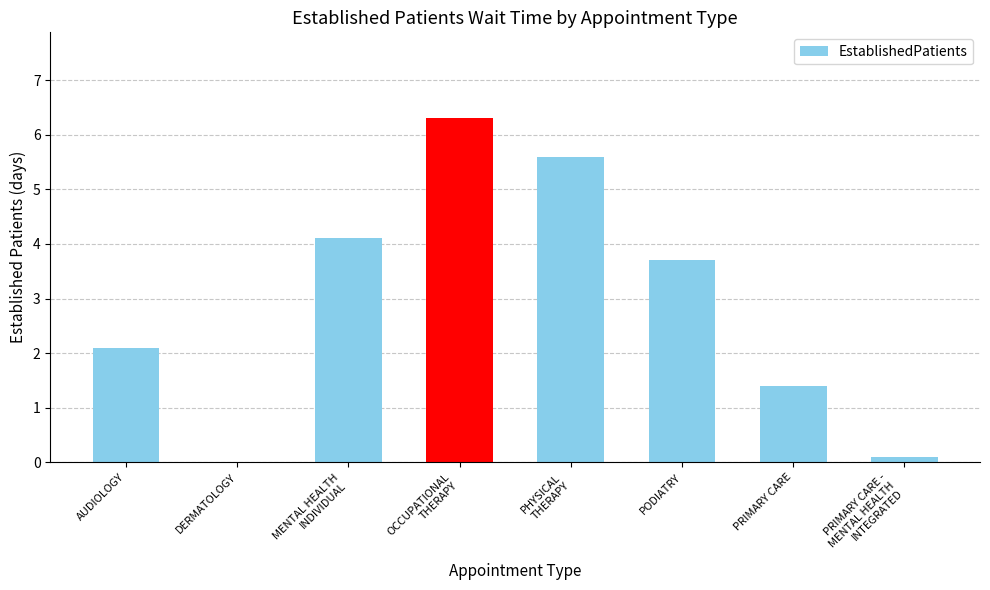

How many positive values are there?

7